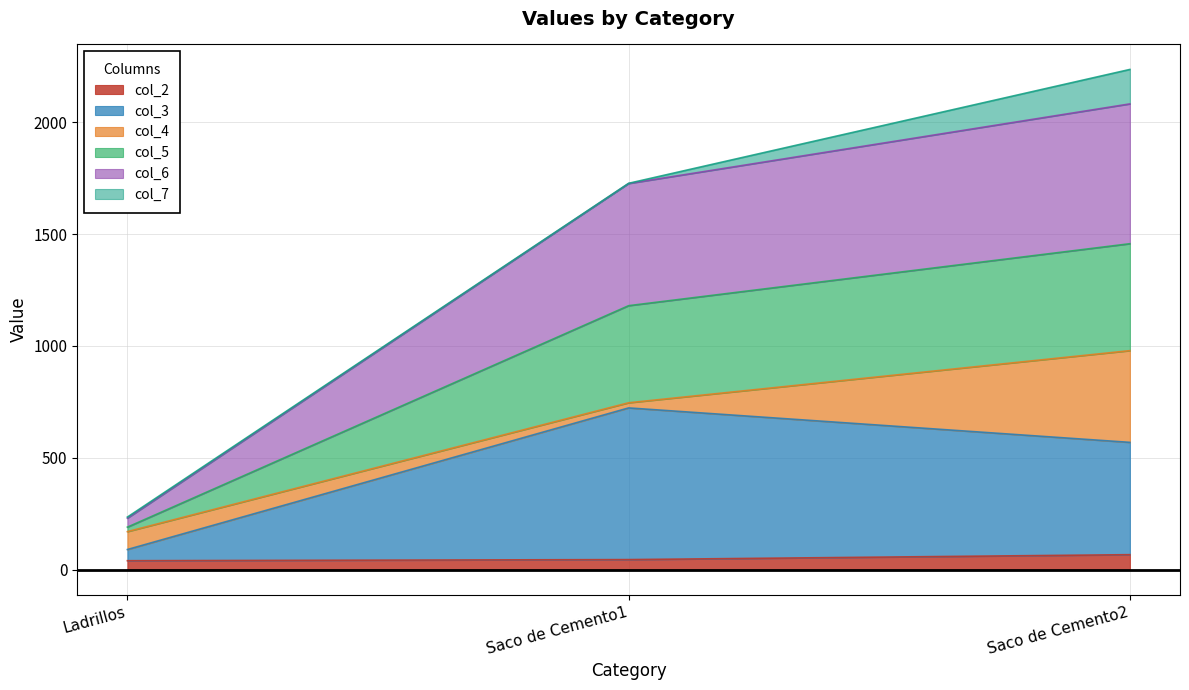

At which category is the sum across all series the highest?

Saco de Cemento2